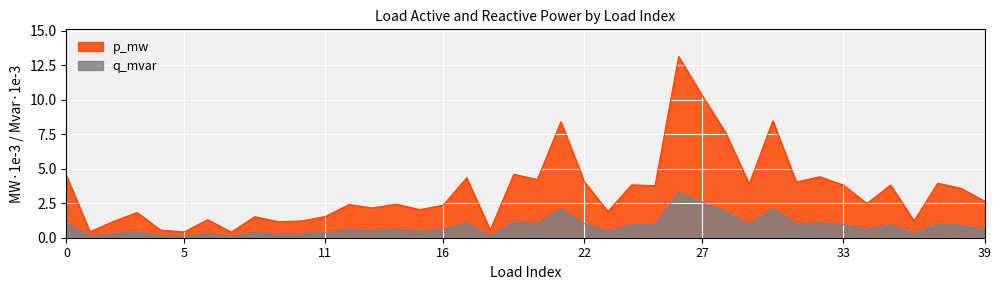

At which category does q_mvar reach its first local peak?

3